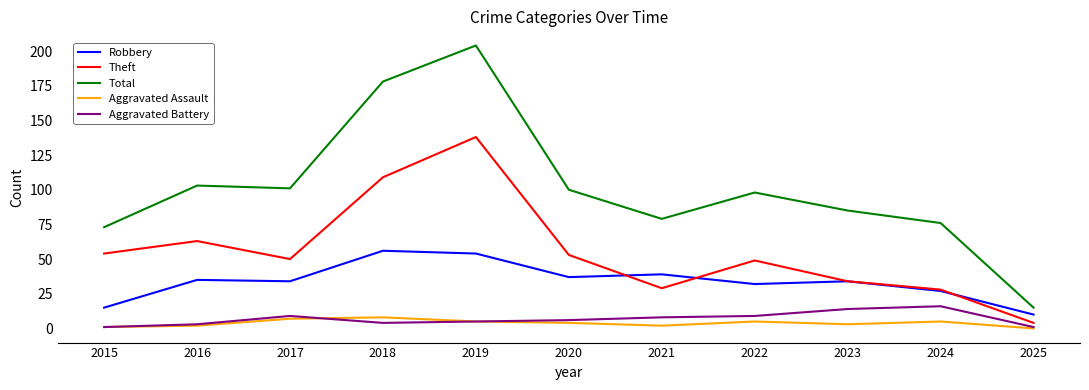

Which series has the largest total across all categories?

Total